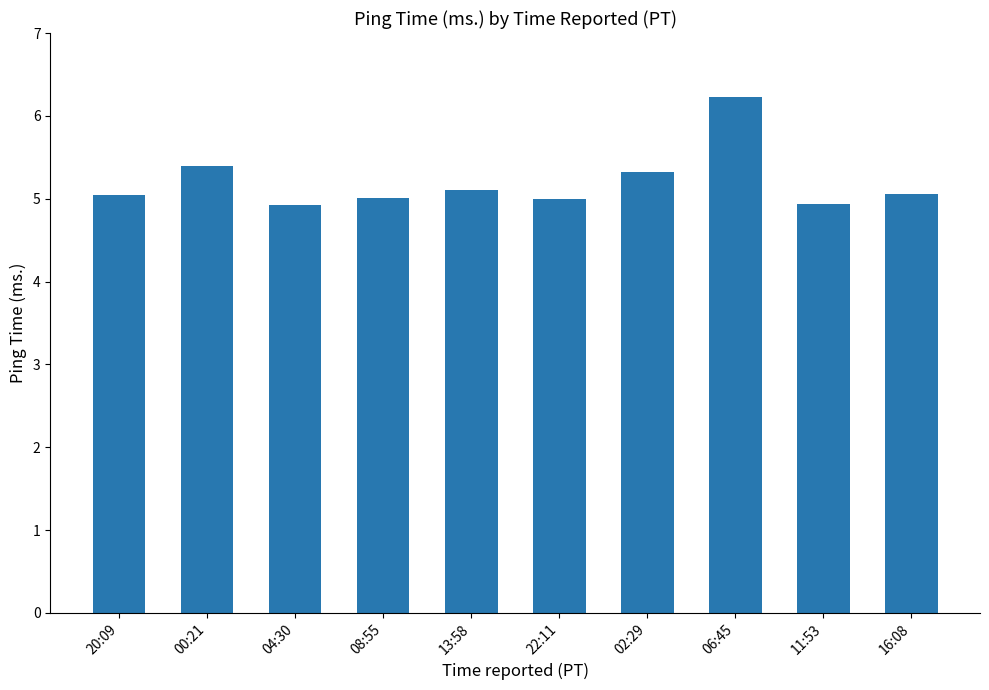

Which has a higher value, 02:29 or 16:08?

02:29